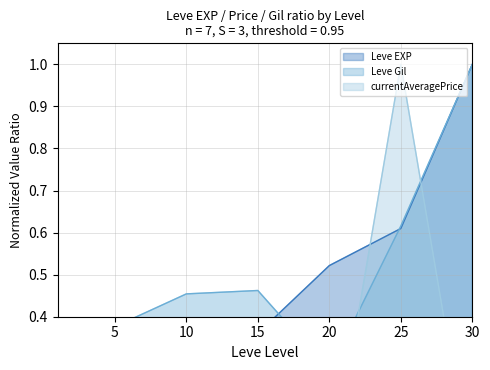

The value of currentAveragePrice at 25 is 0.3. True or false?

False